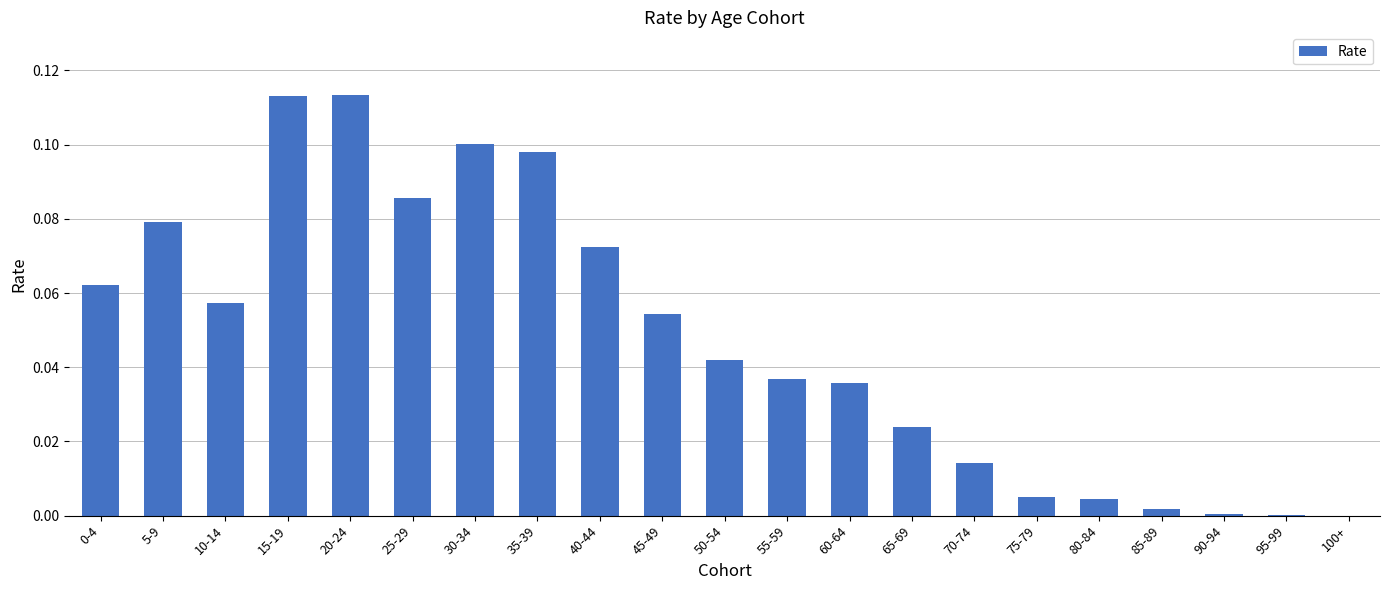

What is the sum of all values?

1.0